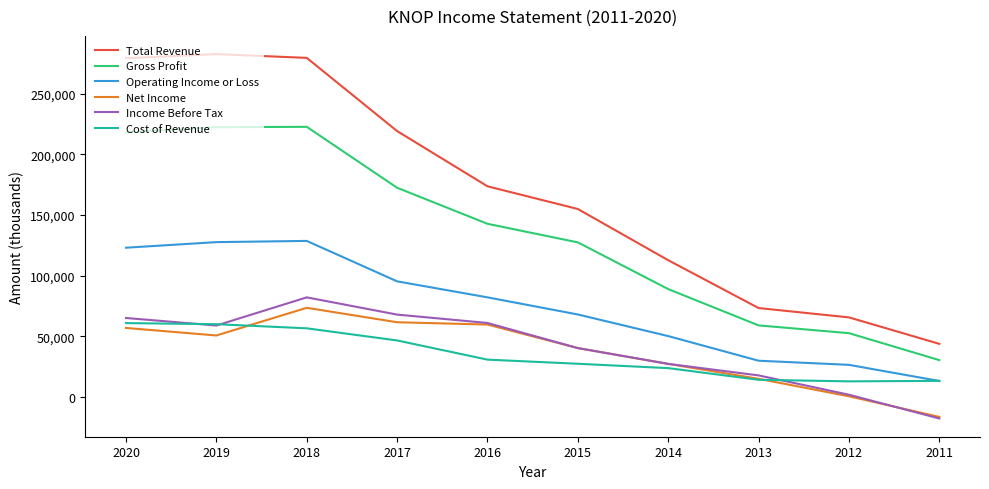

What is the sum of the Cost of Revenue values at 2018 and 2013?

71000